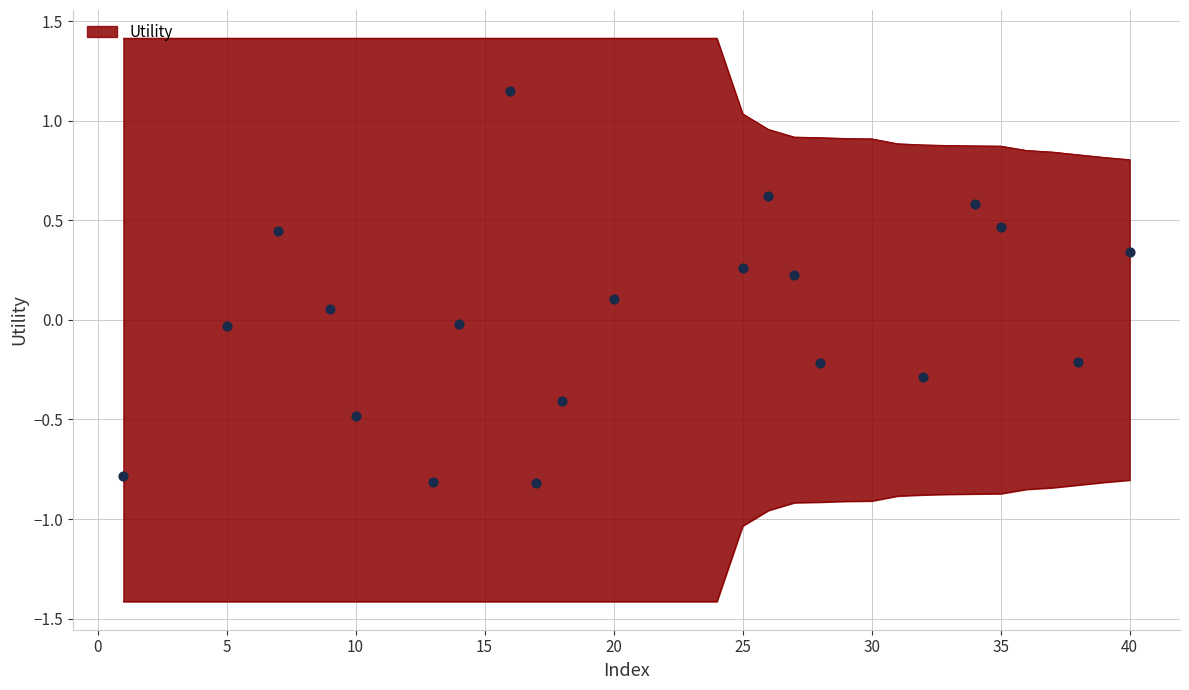

Which has a higher value, 24 or 22?

24